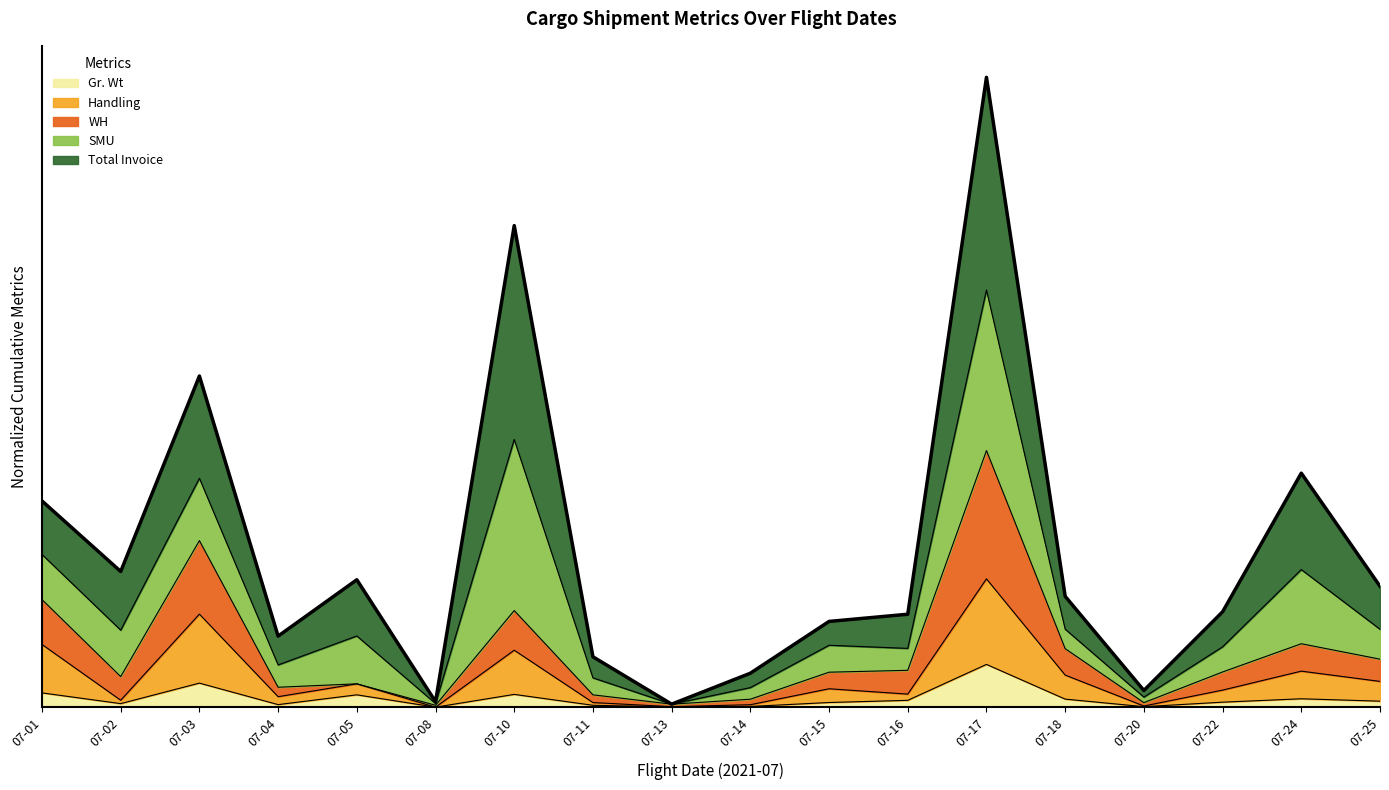

What are all the series names shown in the legend?

Gr. Wt, Handling, WH, SMU, Total Invoice